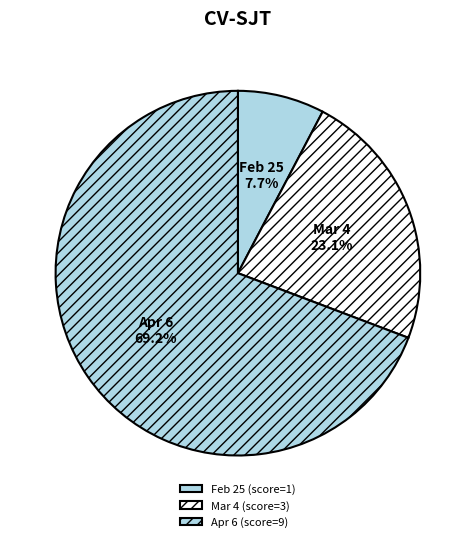

Which has a higher value, Apr 6 or Feb 25?

Apr 6